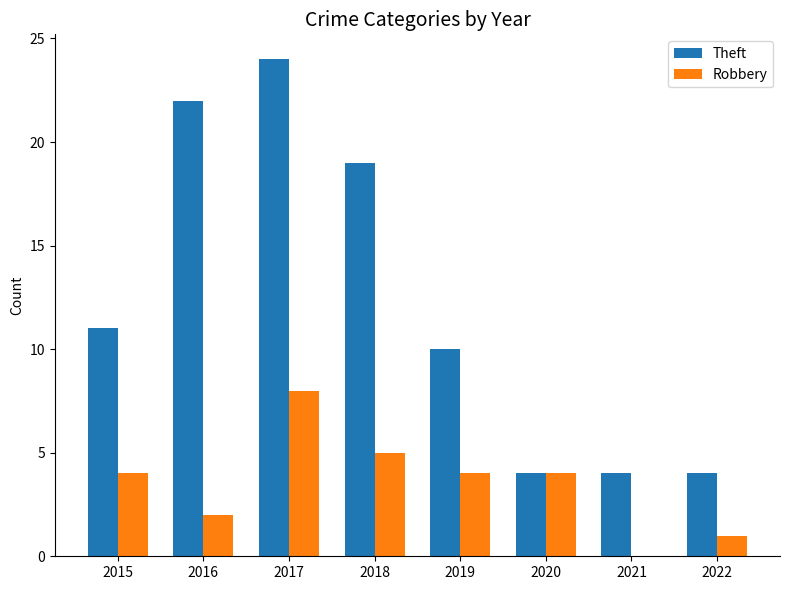

Reading left to right, extract all data points from this chart.

Theft: 2015=11	2016=22	2017=24	2018=19	2019=10	2020=4	2021=4	2022=4
Robbery: 2015=4	2016=2	2017=8	2018=5	2019=4	2020=4	2021=0	2022=1